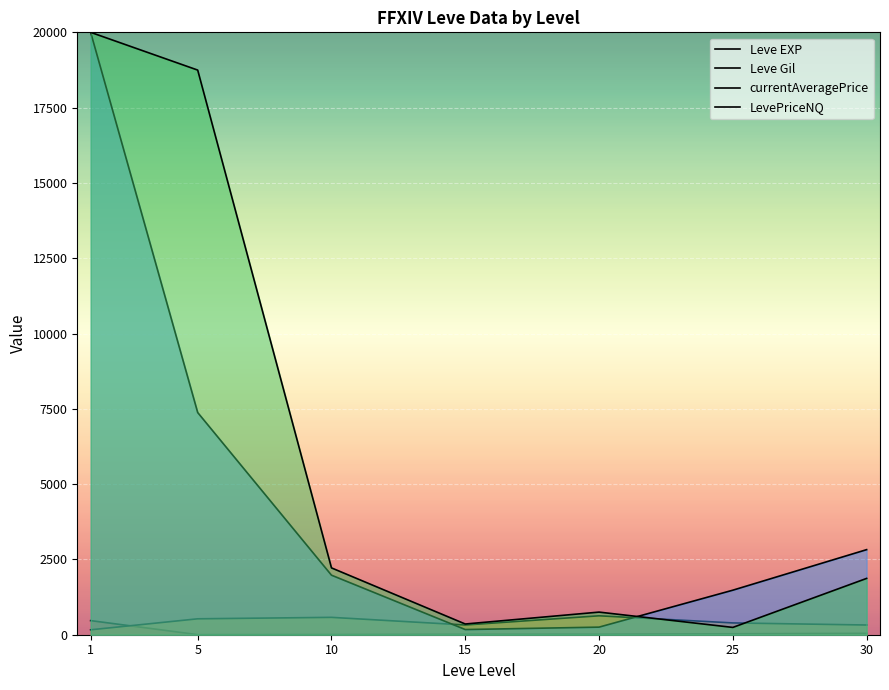

The value of Leve Gil at 15 is 113.9. True or false?

False